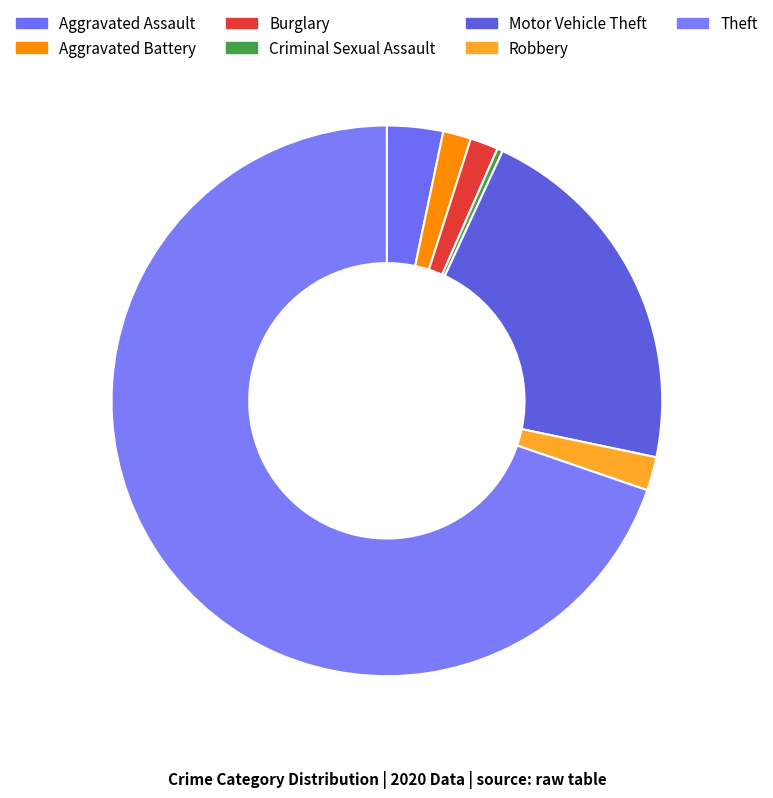

Which category accounts for the majority?

Theft